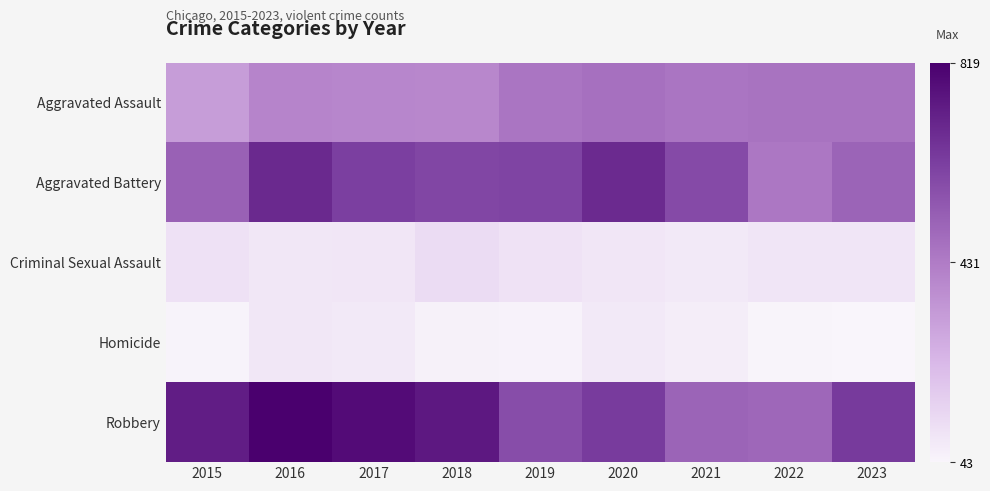

What is the smallest value displayed?

43